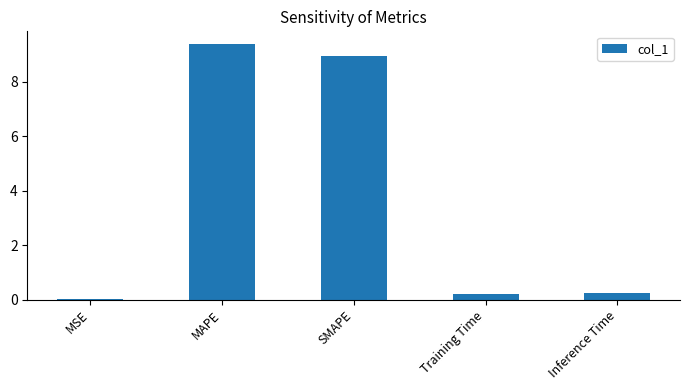

Between MSE and SMAPE, which is larger?

SMAPE